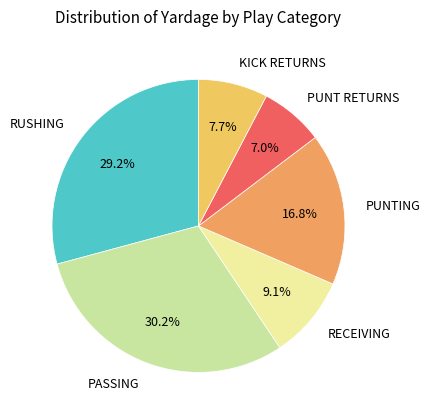

Does RECEIVING represent more than half of the total?

No